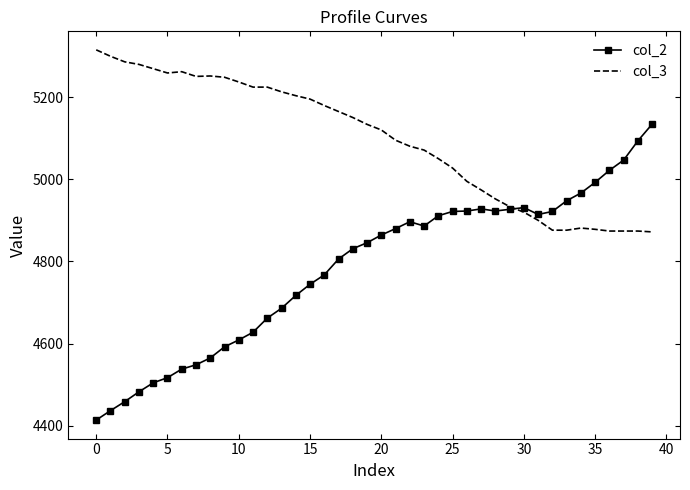

Which series has the widest spread of values?

col_2